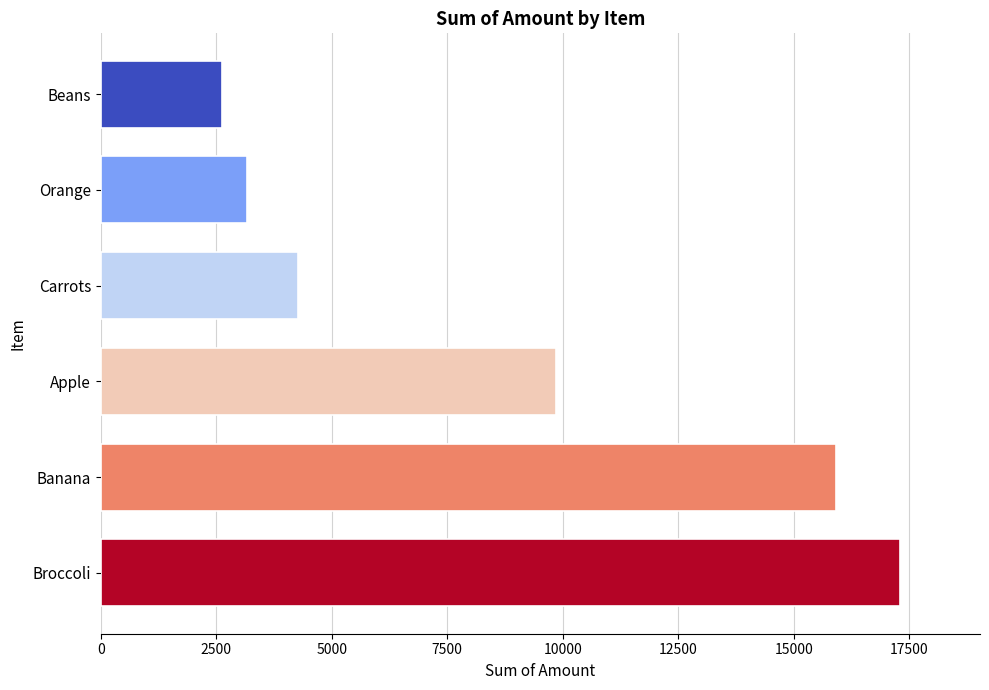

What is the approximate value at Orange, to the nearest 50?

3150